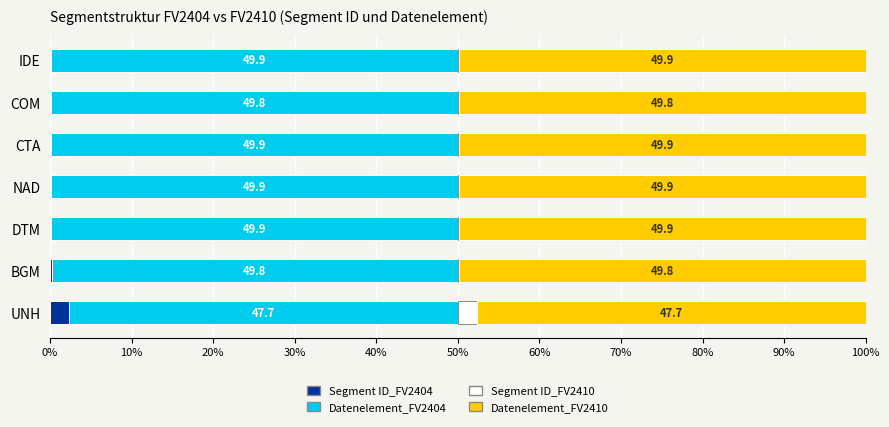

At which label does Segment ID_FV2404 reach its peak?

UNH